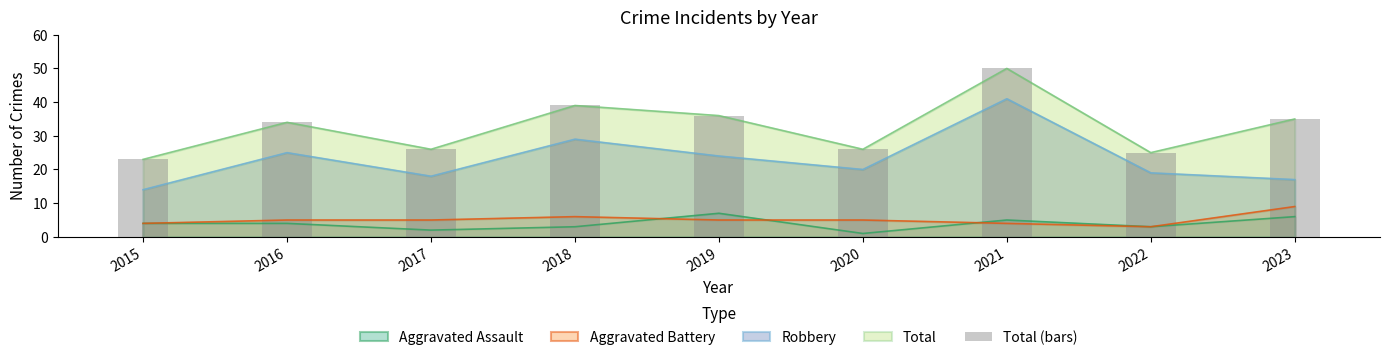

Which category has the highest value in the Aggravated Battery series?

2023